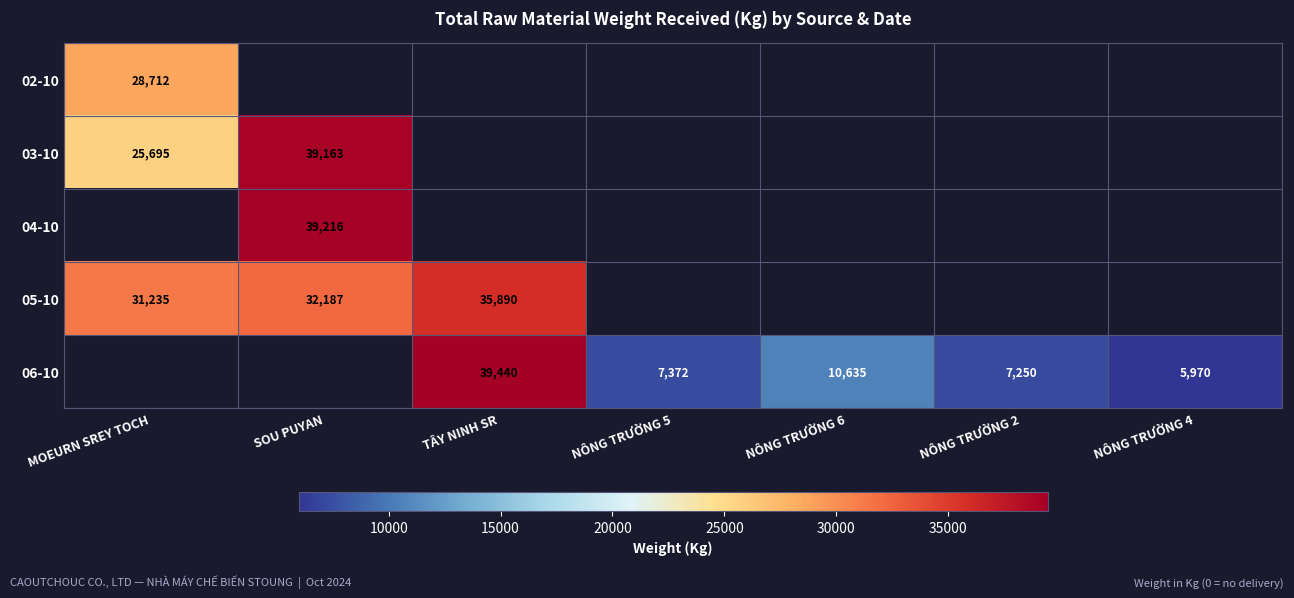

The 05-10 series shows 32187 at SOU PUYAN. True or false?

True